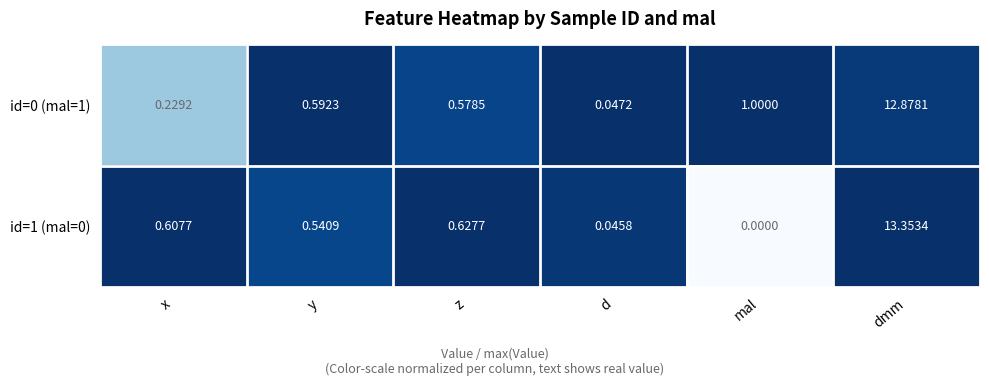

Rank the categories by id=0 (mal=1) value from lowest to highest.

d, x, z, y, mal, dmm